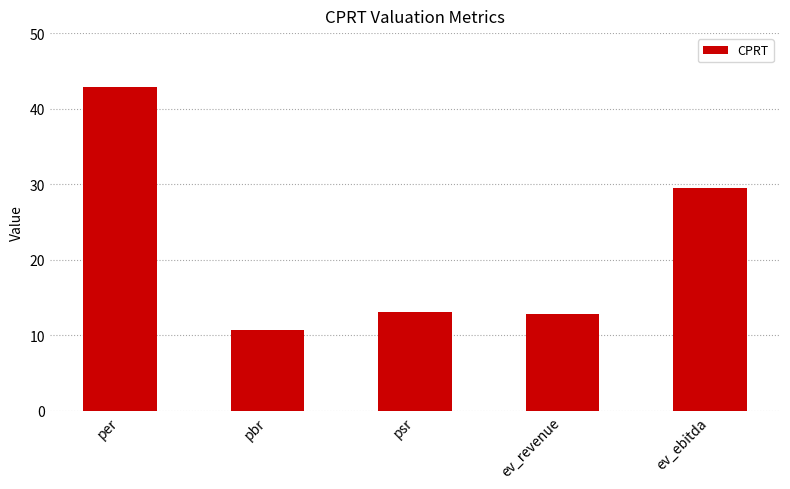

What position from the right is per?

5